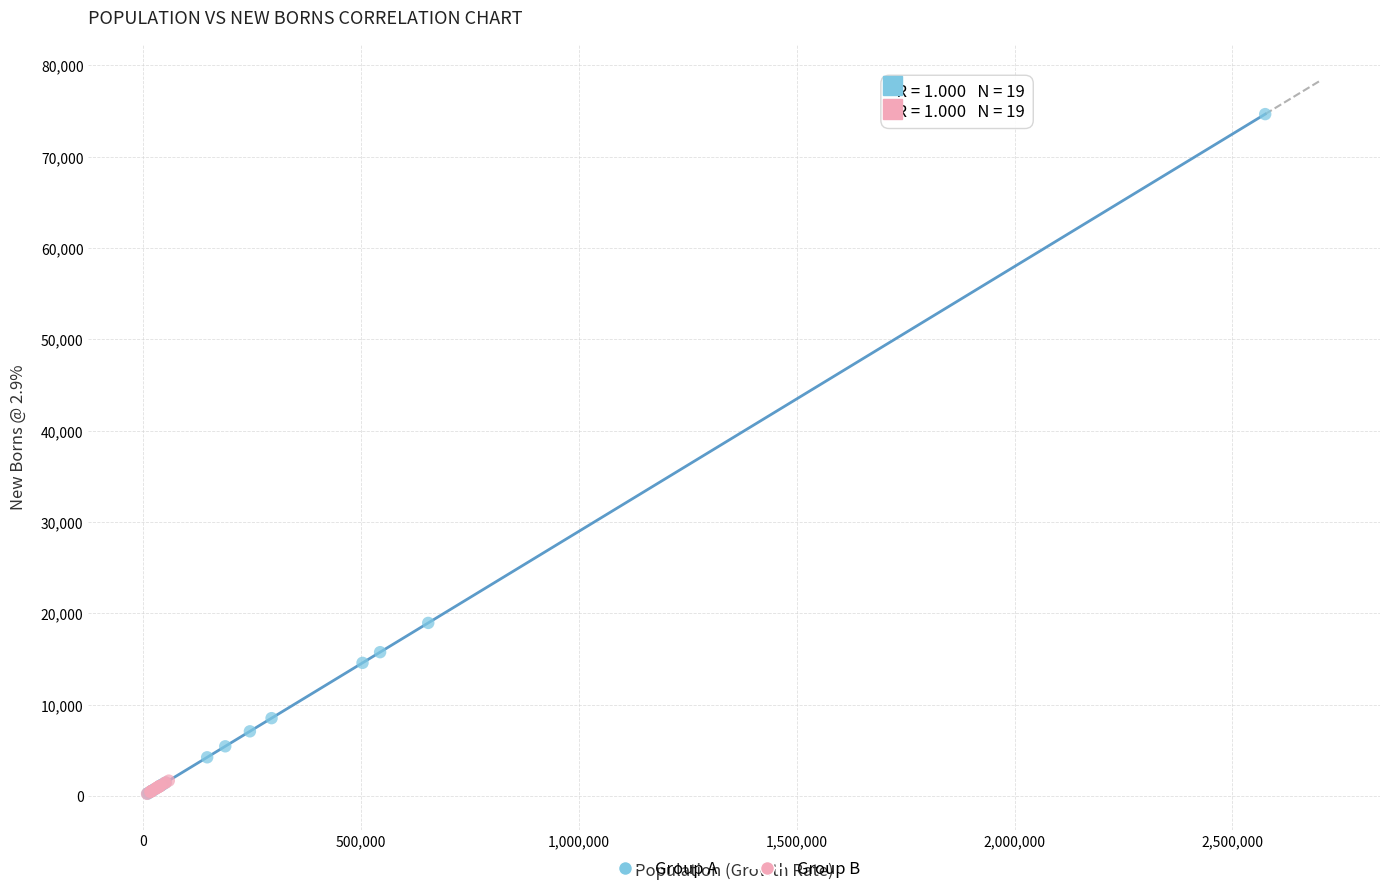

Which series contains the highest Y value?

Group A